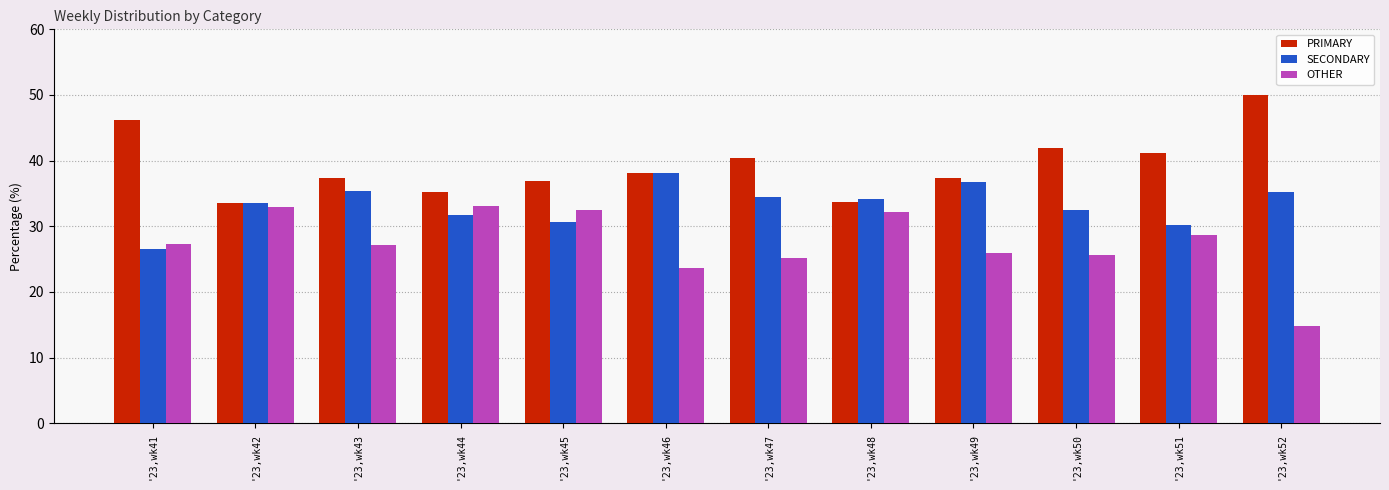

Which series has the largest total across all categories?

PRIMARY